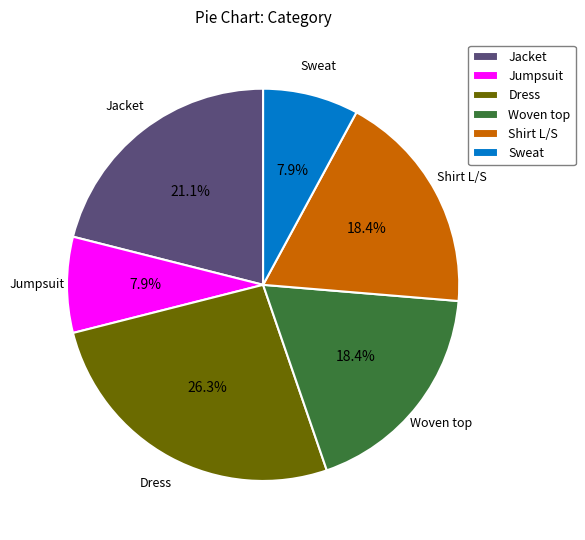

To the nearest percent, what is the average slice percentage?

17%